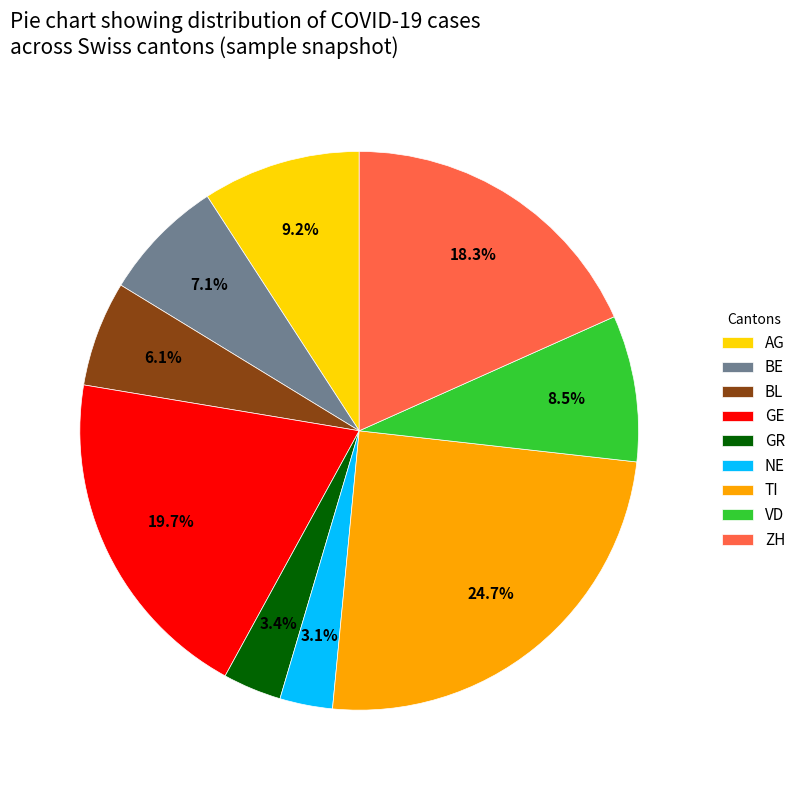

What is the ratio of the value at AG to the value at GE?

0.5